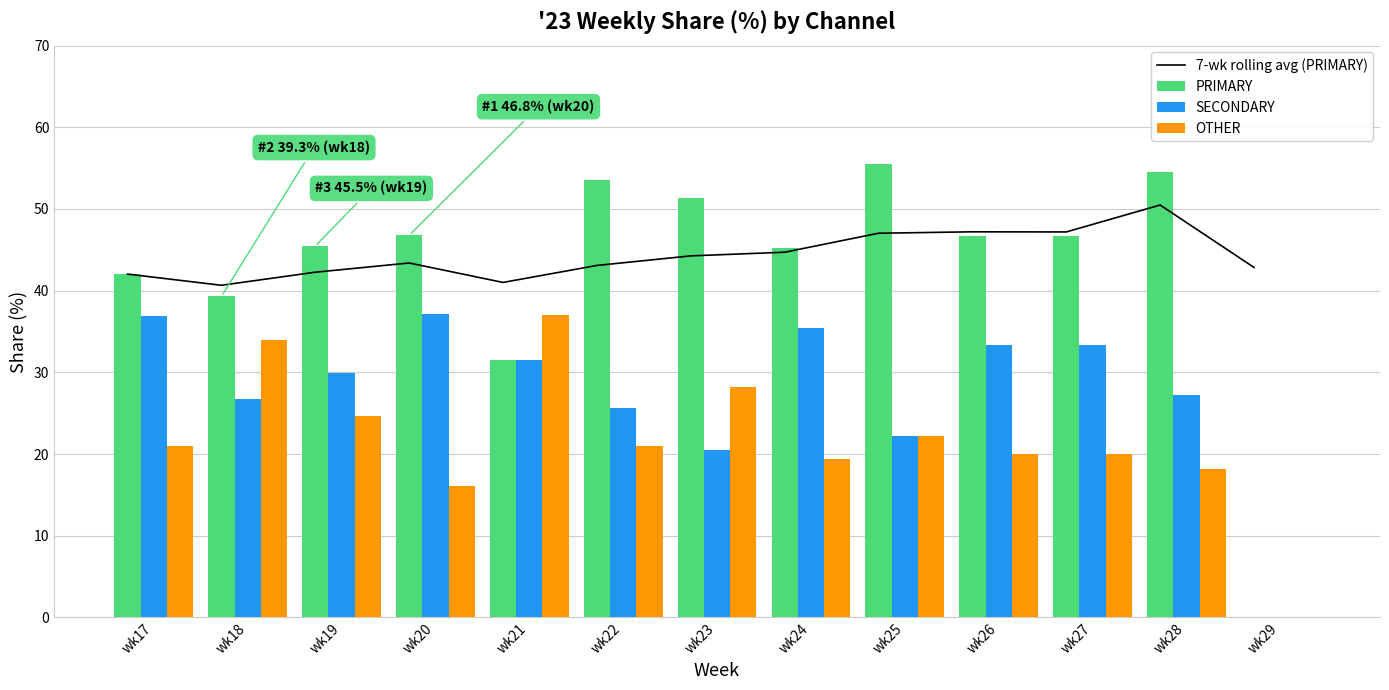

How many series are shown in this chart?

4